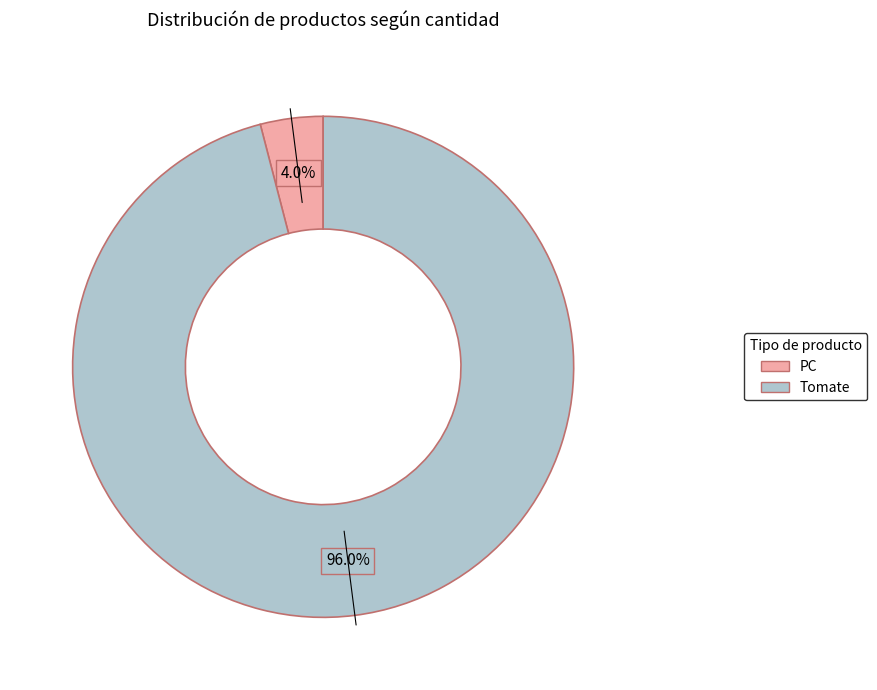

Which category has the smallest portion of the pie?

PC